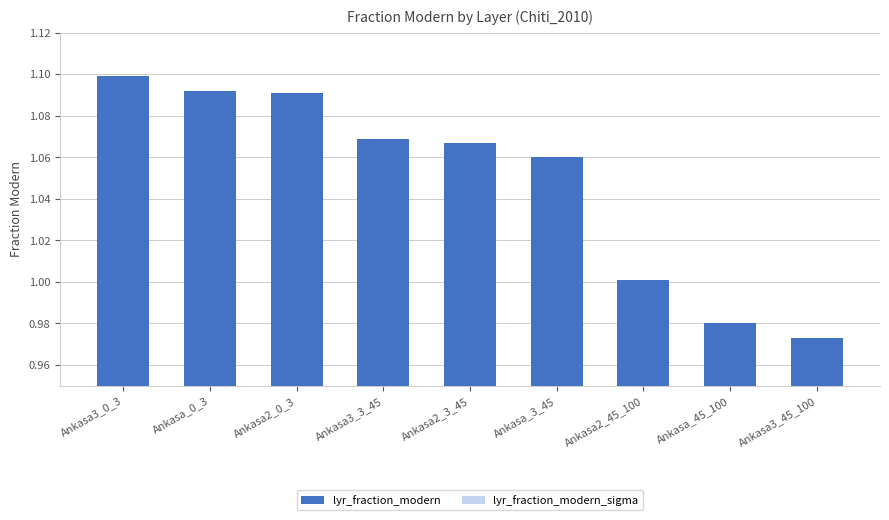

Are the bars horizontal?

No